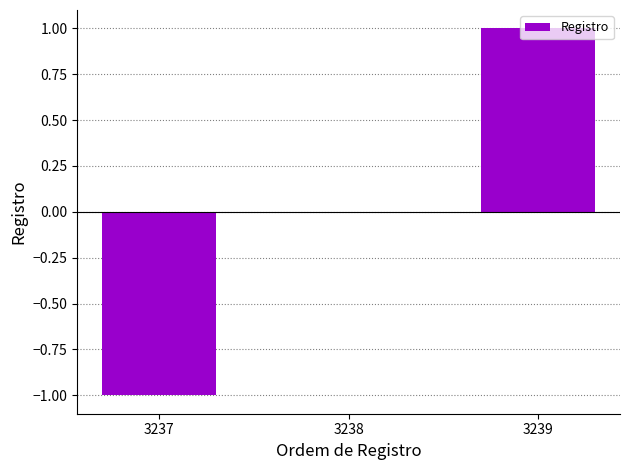

Reading left to right, list all the values displayed in this chart.

3237=-1	3238=0	3239=1